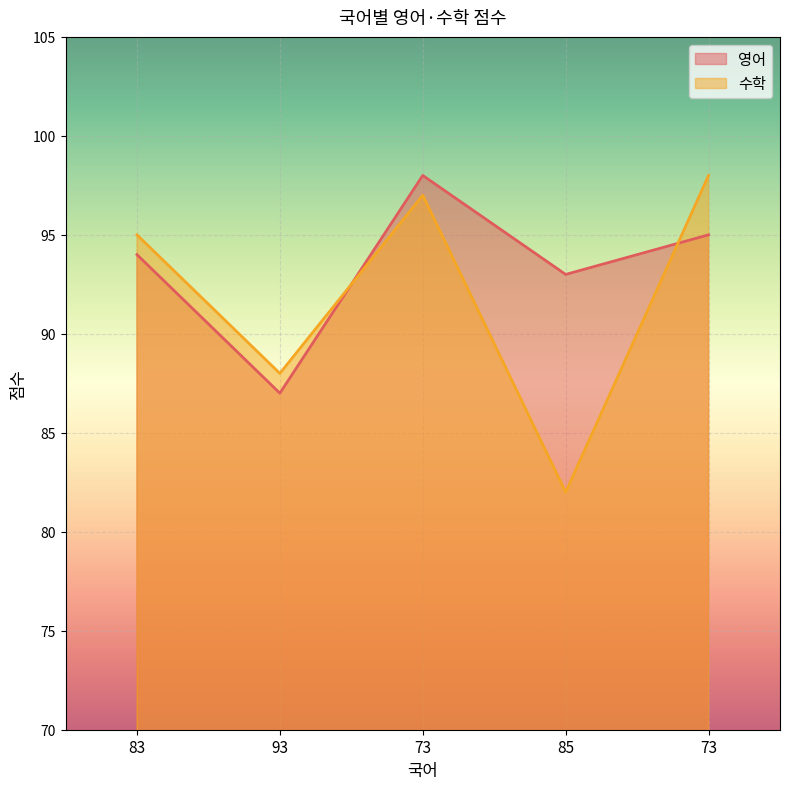

How many times do 수학 and 영어 cross each other?

2